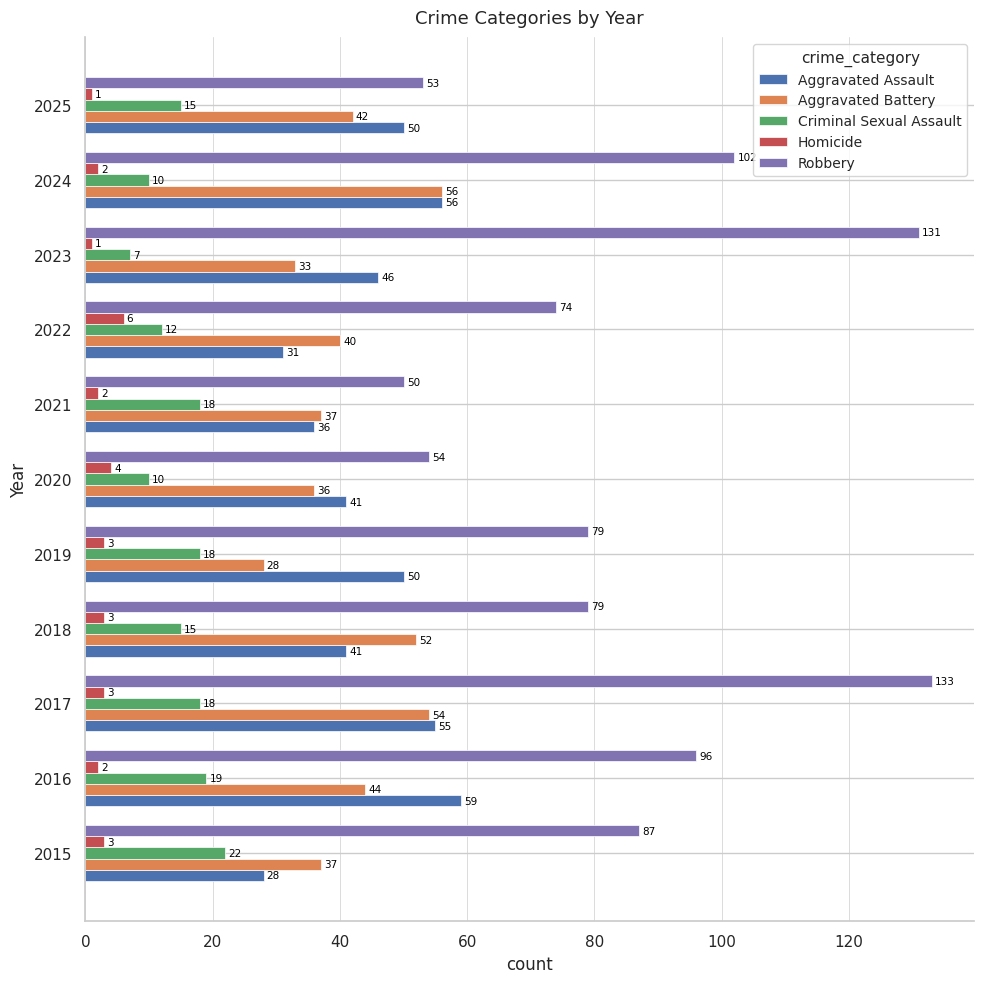

What is the maximum value for Robbery?

133